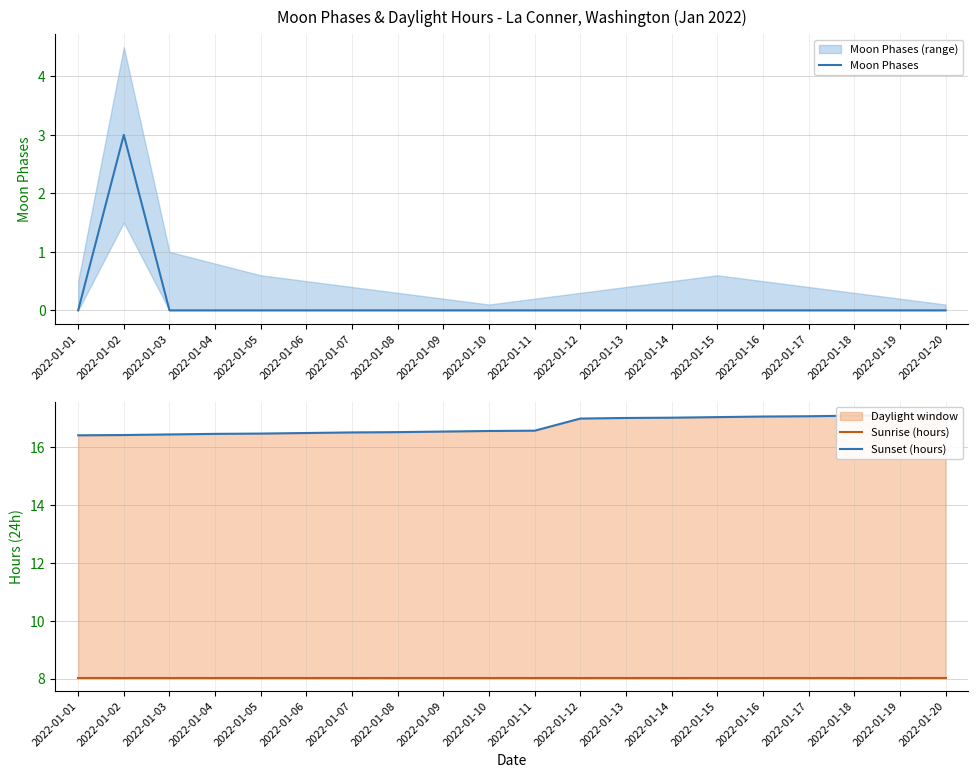

What is the highest value of the Moon Phases series?

3